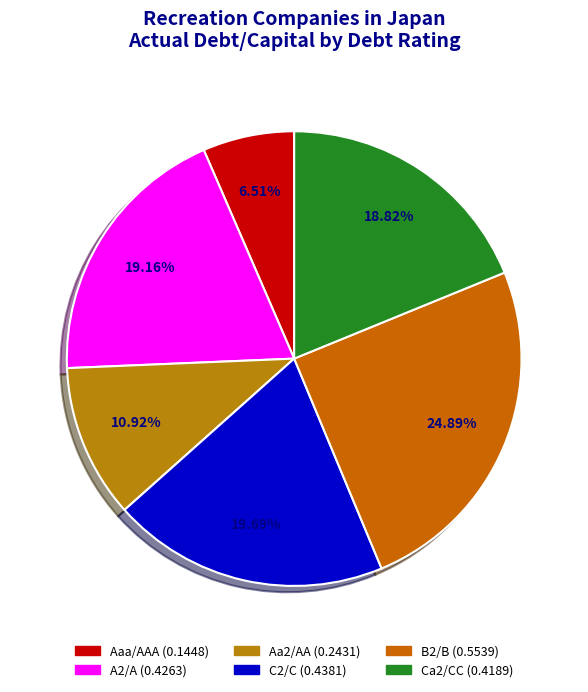

Does any single category account for the majority?

No